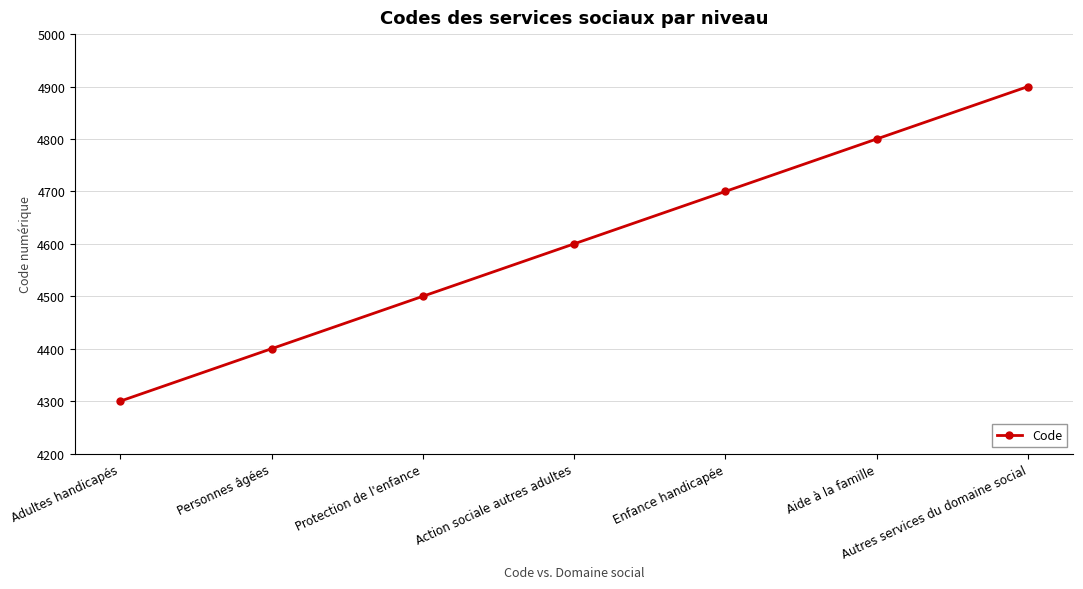

How many lines are shown in the chart?

1